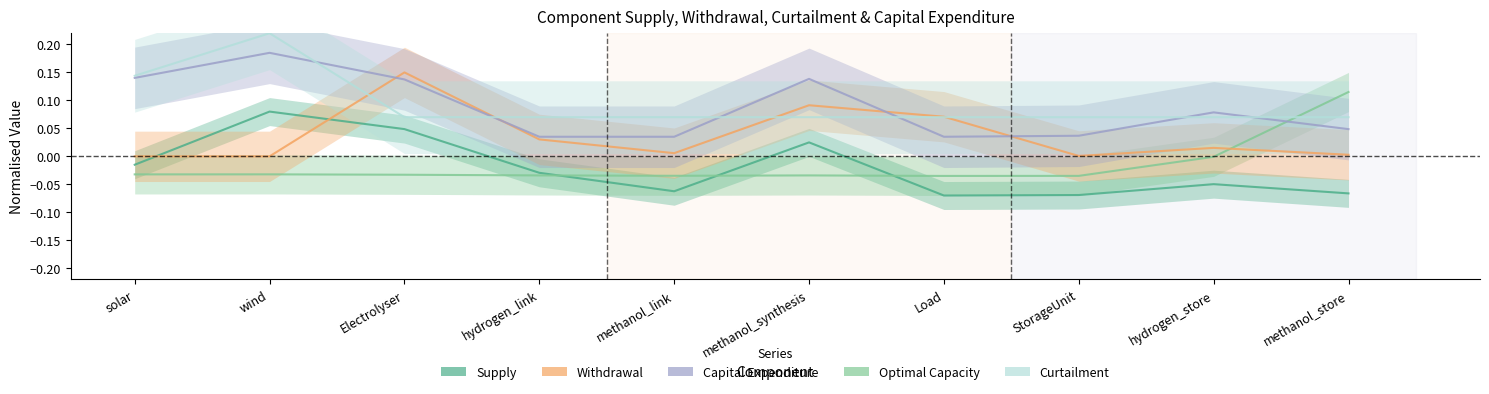

Rank the series by their maximum value, from lowest to highest.

Supply, Optimal Capacity, Withdrawal, Capital Expenditure, Curtailment